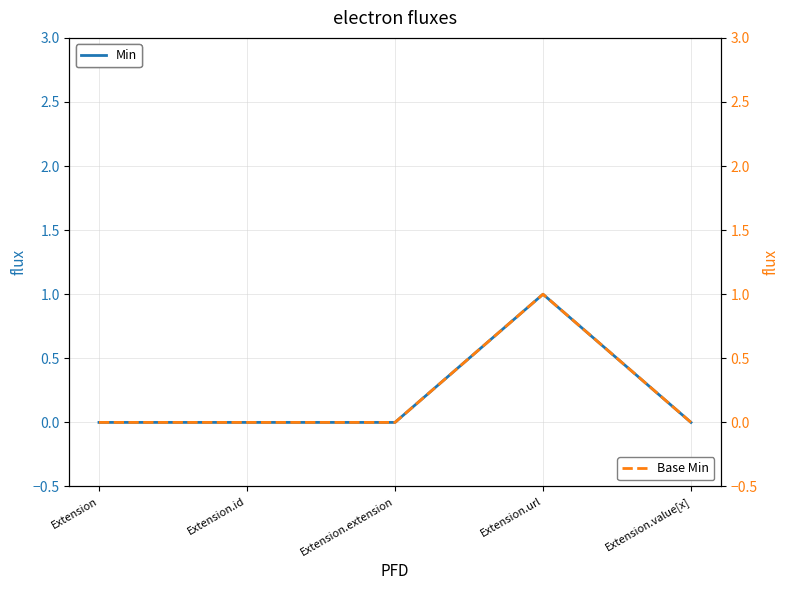

Count the number of categories in the chart.

5